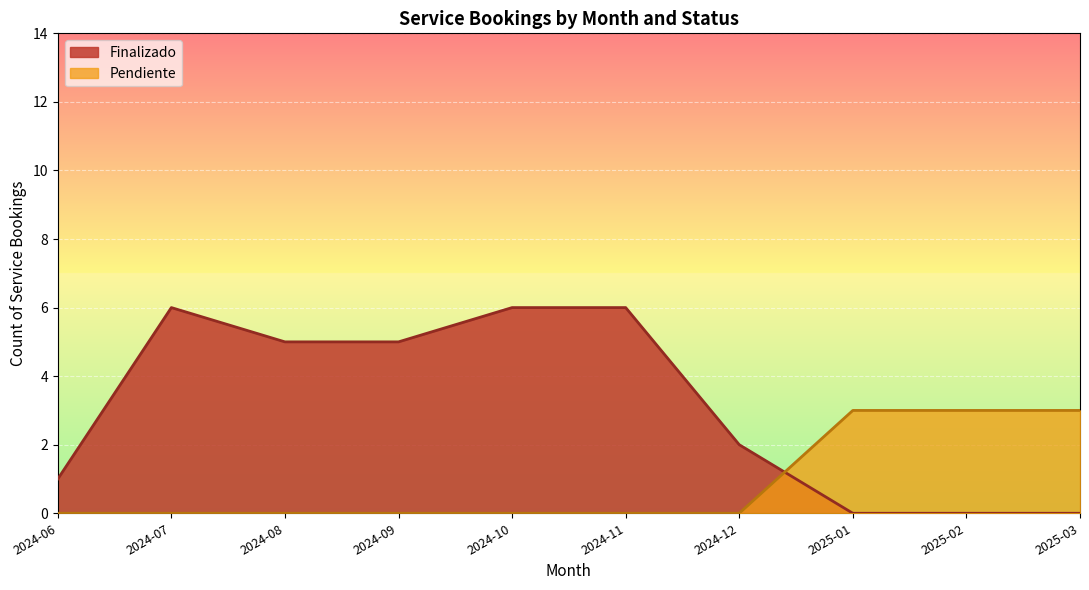

True or false: Finalizado and Pendiente cross at least once.

True